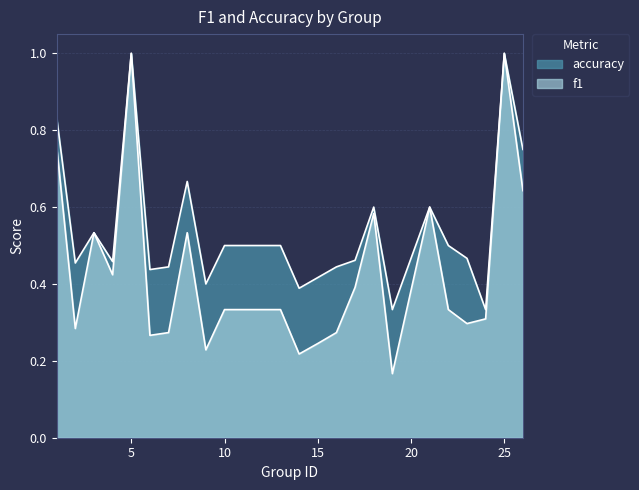

True or false: f1 and accuracy intersect in this chart.

False